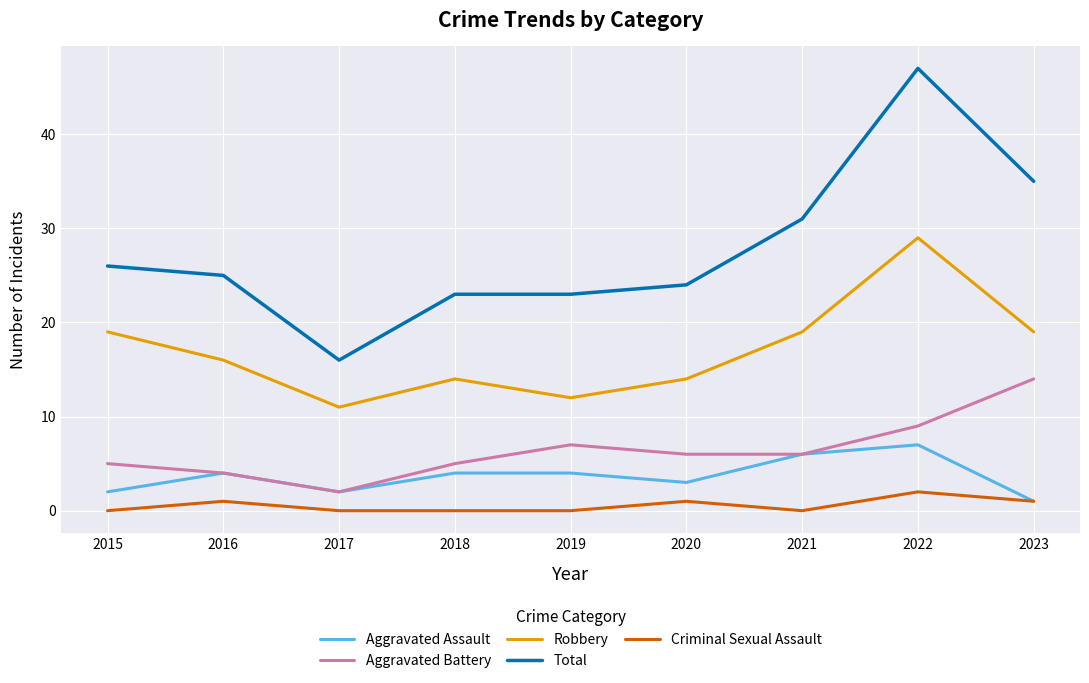

Between 2016 and 2022, which series saw the biggest shift?

Total